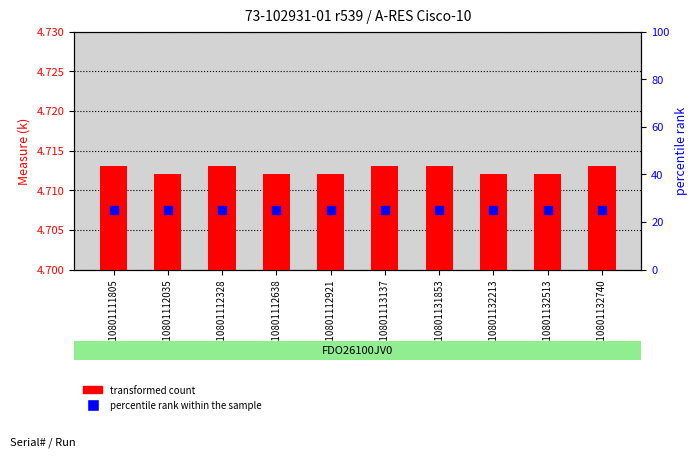

Is the value of transformed count at 210801132513 greater than the value of percentile rank within the sample at 210801112328?

No